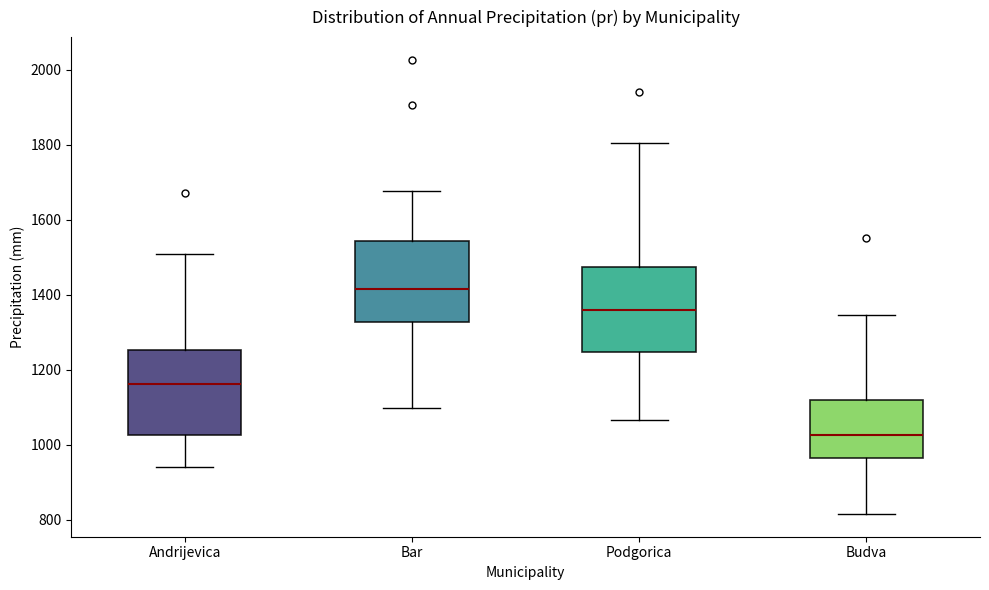

Which box has the highest median line?

Bar